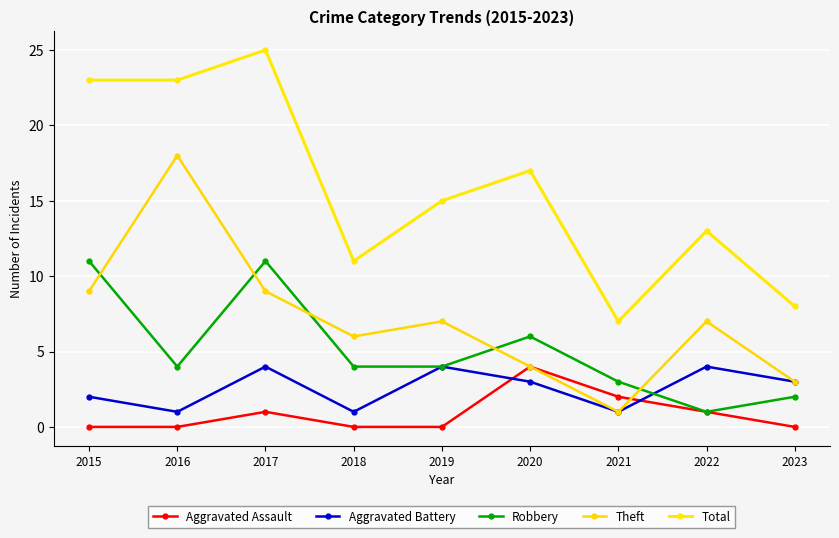

Between 2021 and 2023, which is larger?

2021